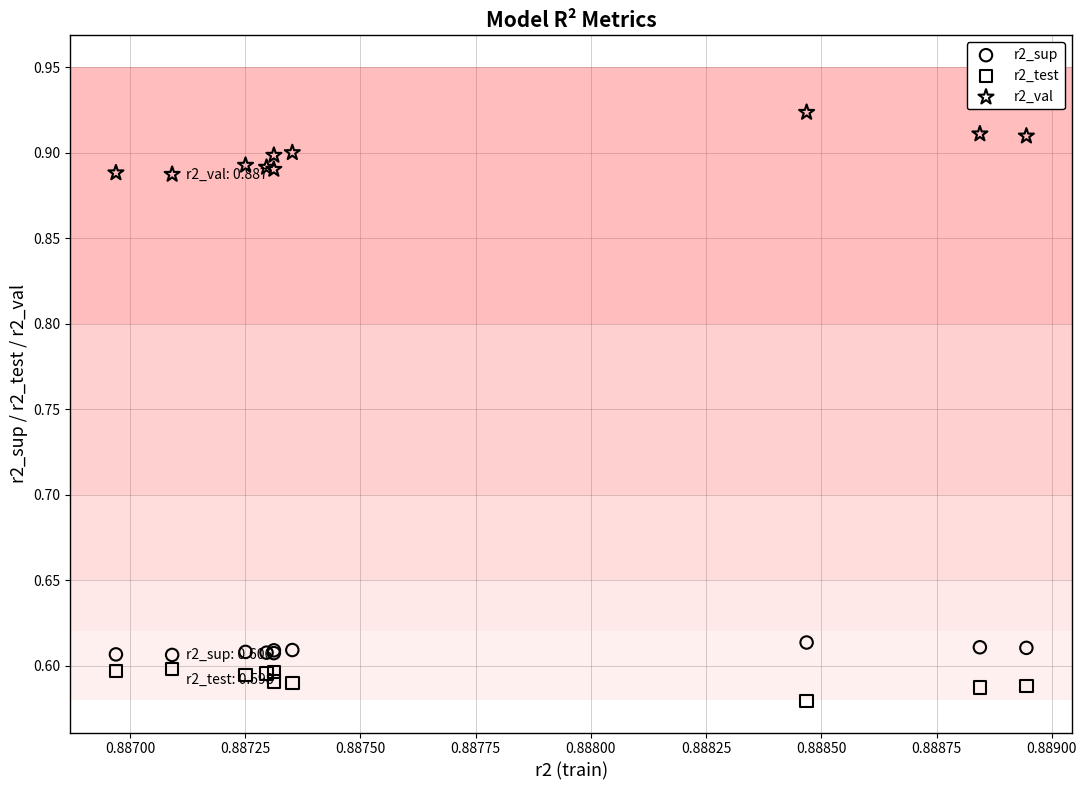

Which series contains the lowest Y value?

r2_test